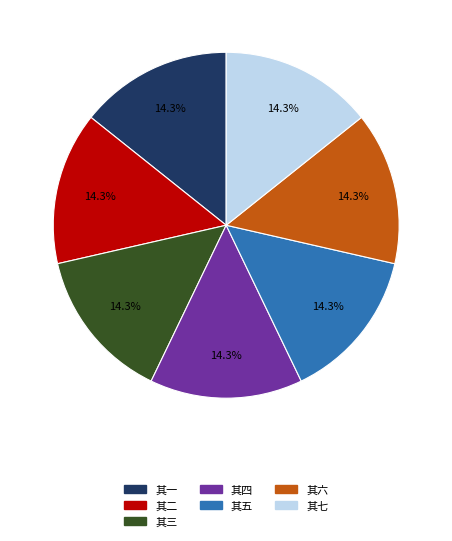

Is there any slice that represents more than half of the pie?

No